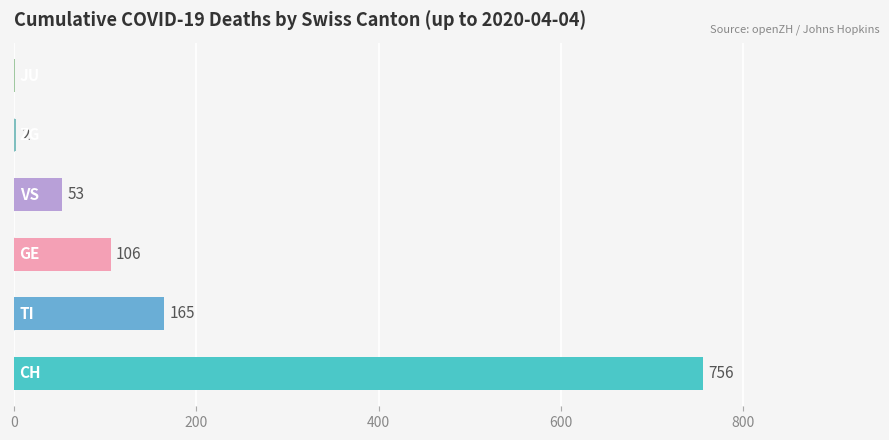

What is the maximum value shown in the chart?

756